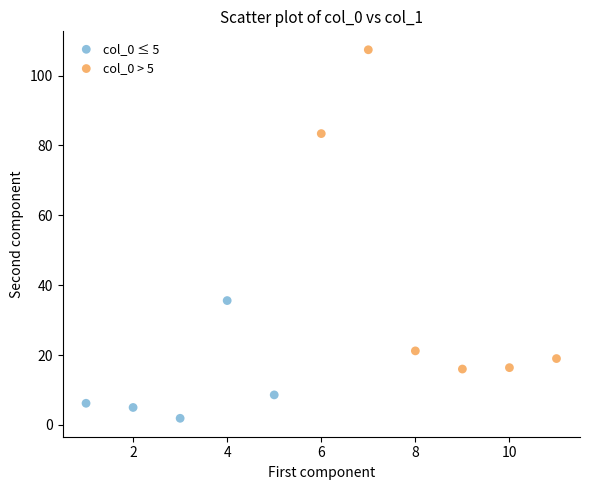

Which series contains the highest Y value?

col_0 > 5